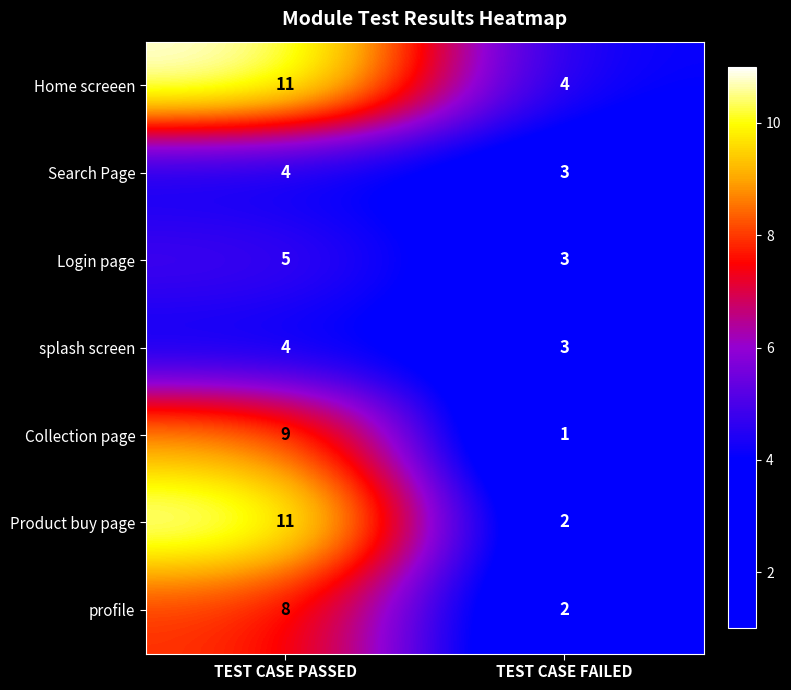

What is the difference between the Home screeen values at TEST CASE PASSED and TEST CASE FAILED?

7